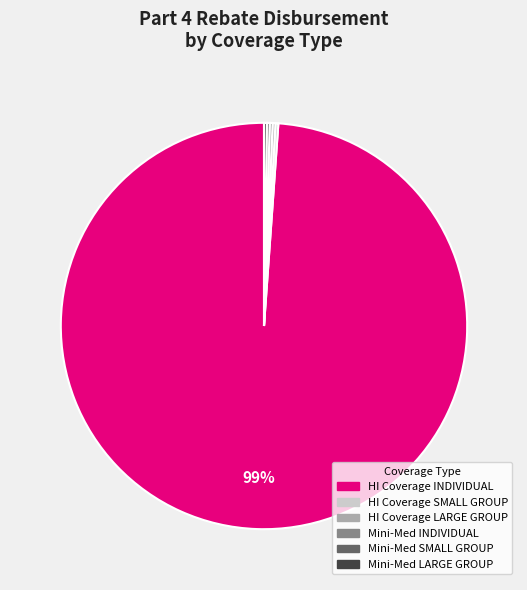

To the nearest percent, what is the average slice percentage?

17%